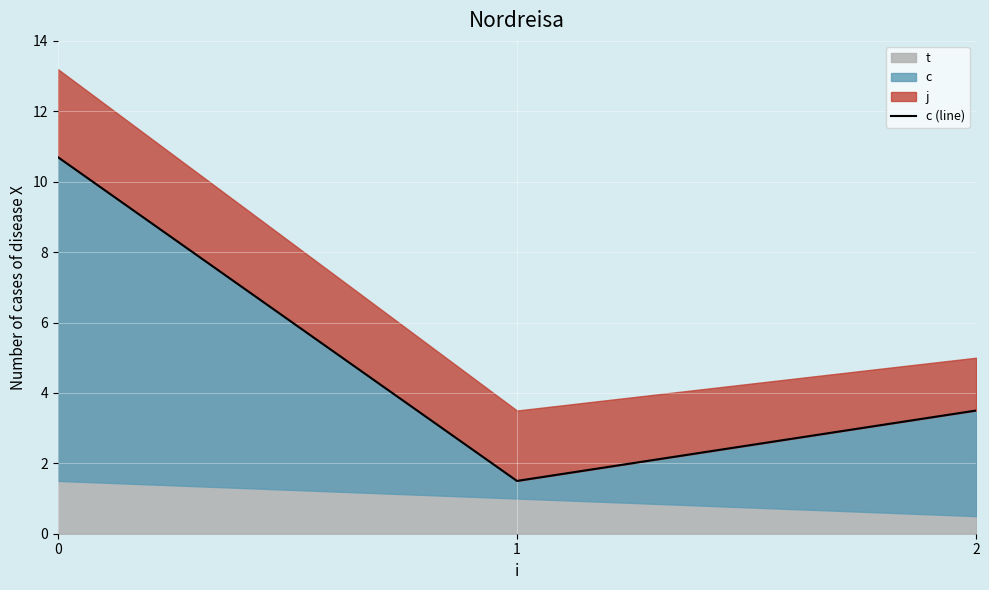

True or false: the data shows 4.9 at 2.

False